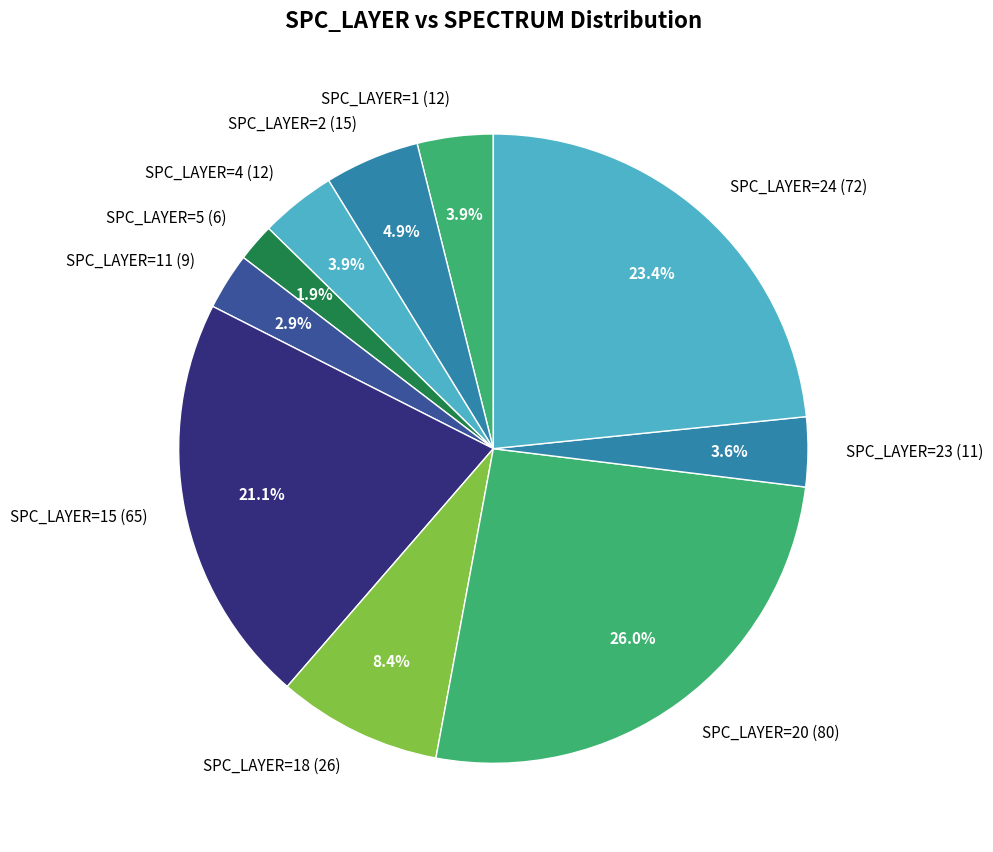

Approximately how many times larger is the value at SPC_LAYER=24 (72) compared to SPC_LAYER=18 (26)?

2.8